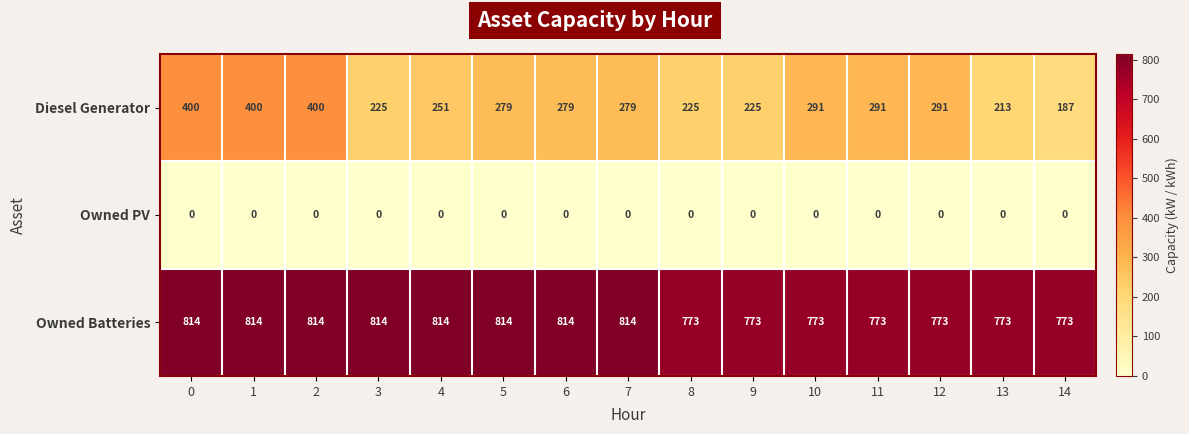

What is the sum of the Diesel Generator values at 7 and 4?

530